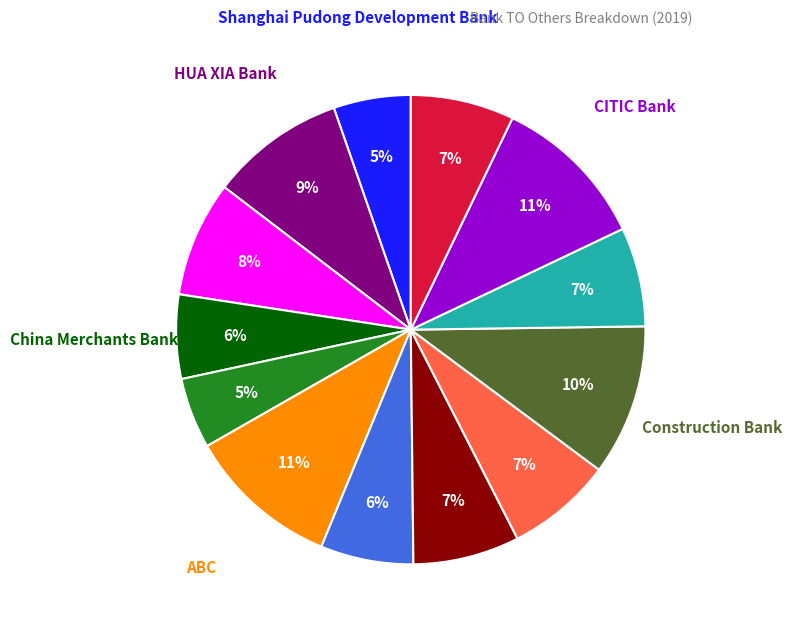

Is there a majority slice in this chart?

No